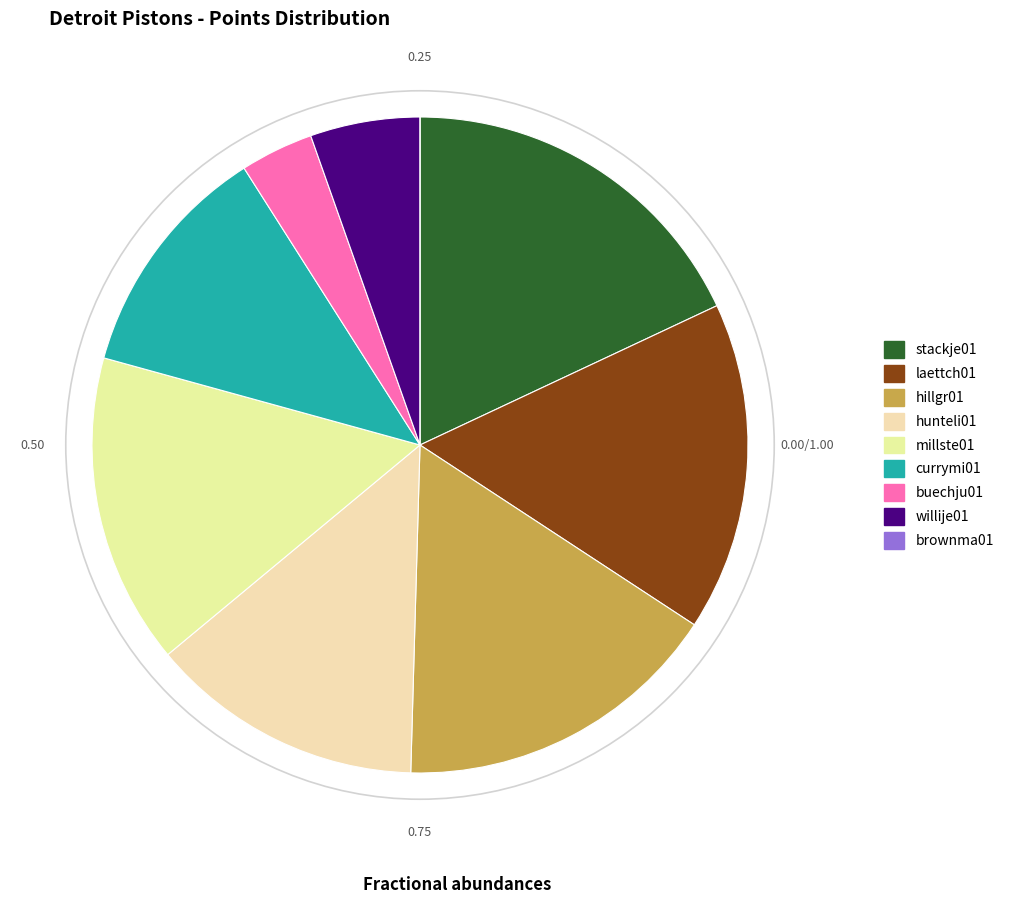

What is the ratio of the value at stackje01 to the value at willije01?

3.3